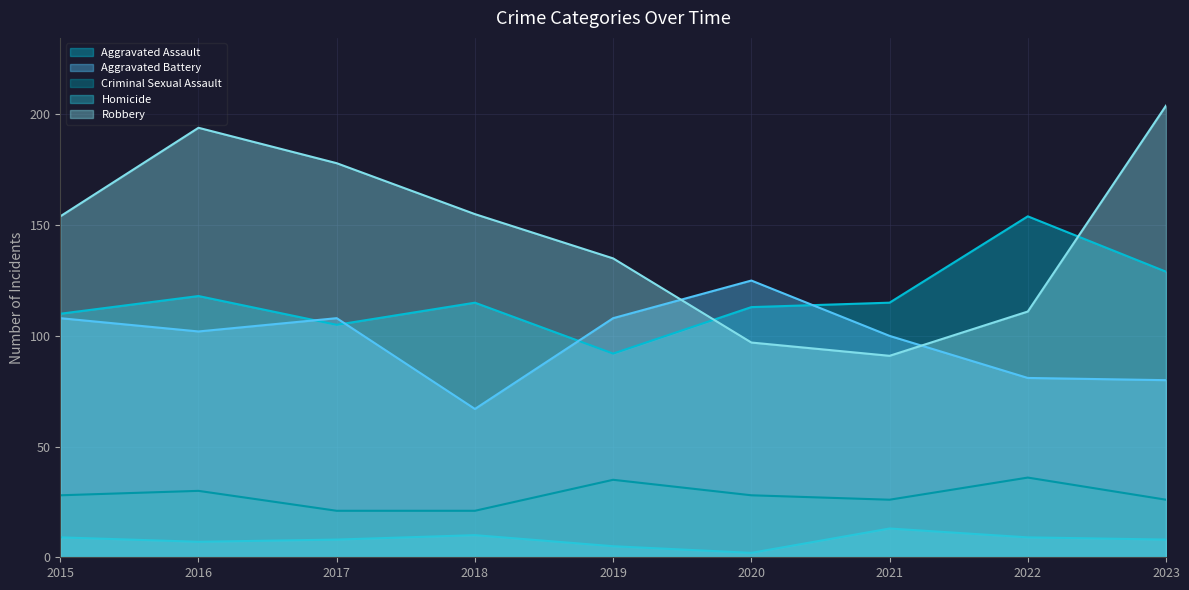

At 2022, list the series in order from largest to smallest.

Aggravated Assault, Robbery, Aggravated Battery, Criminal Sexual Assault, Homicide